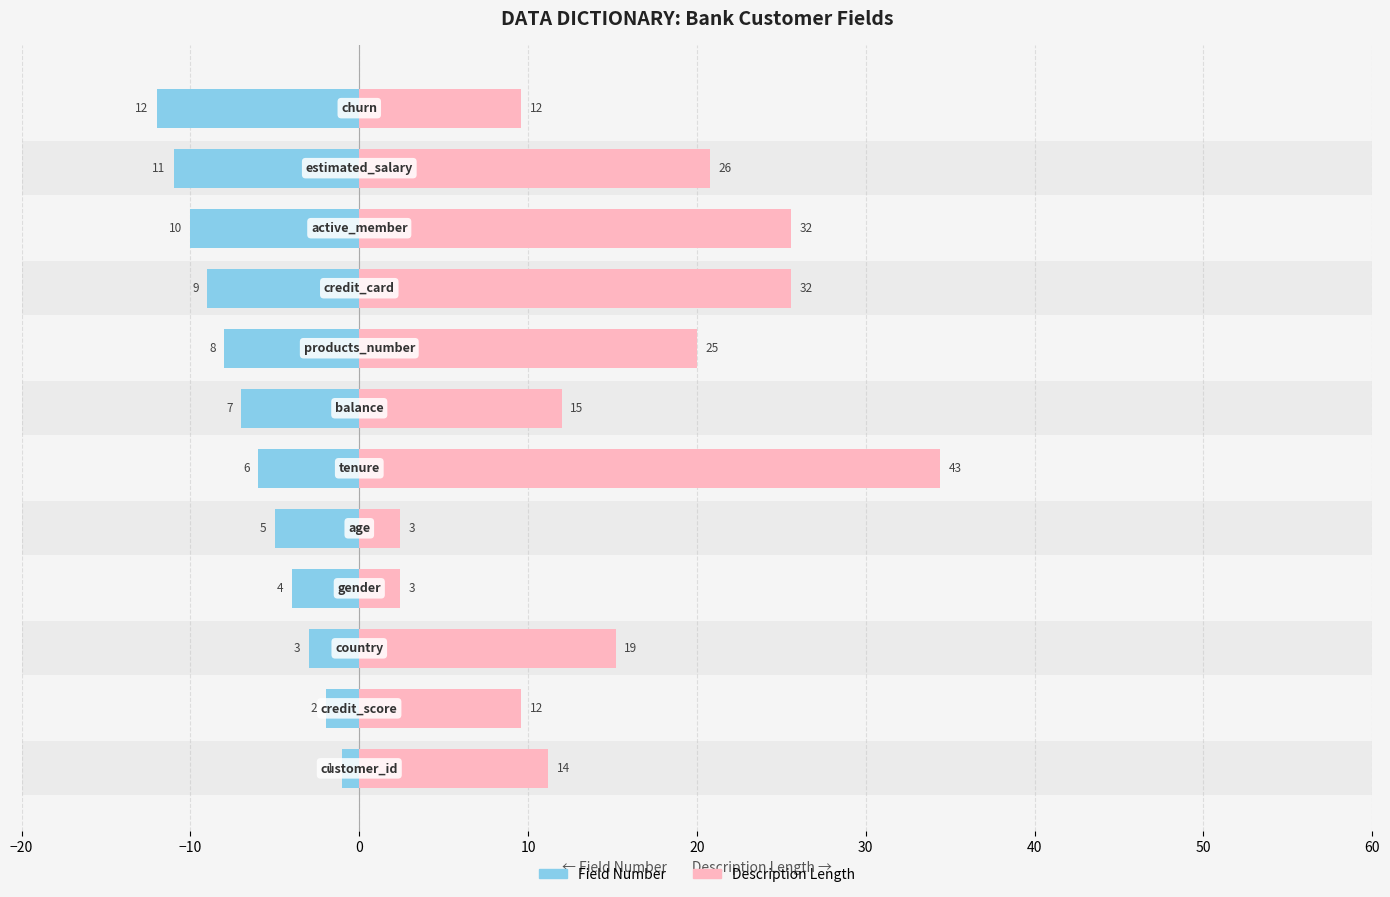

The Description Length series shows 41.8 at 60. True or false?

False